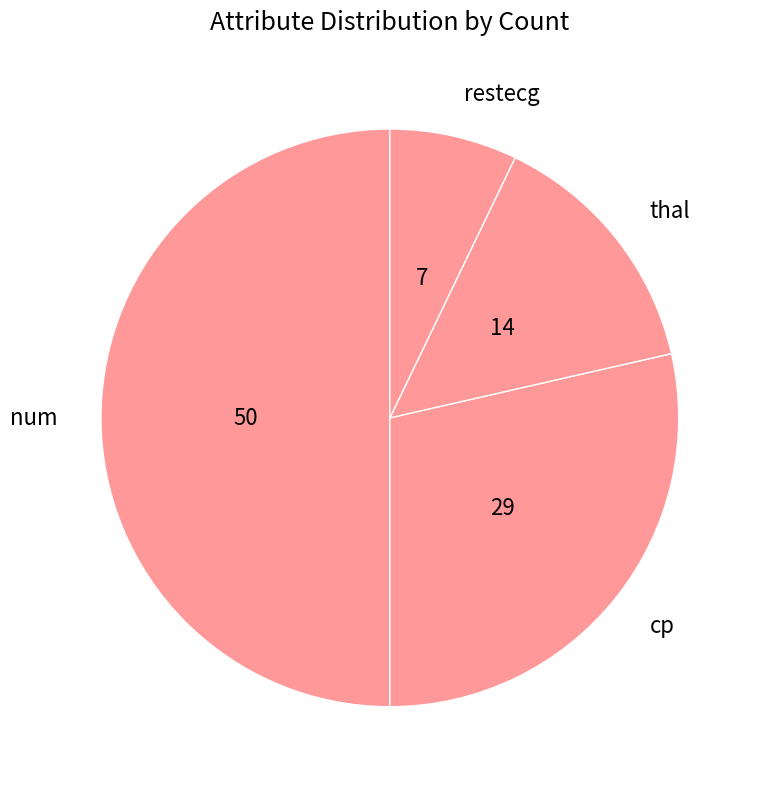

Which slice is the smallest?

restecg